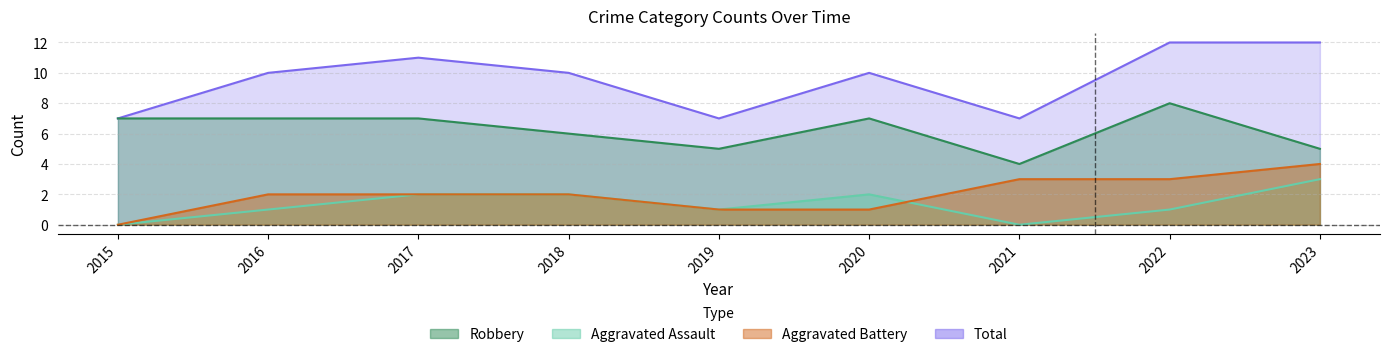

Where is Total nearest to the value 9?

2016